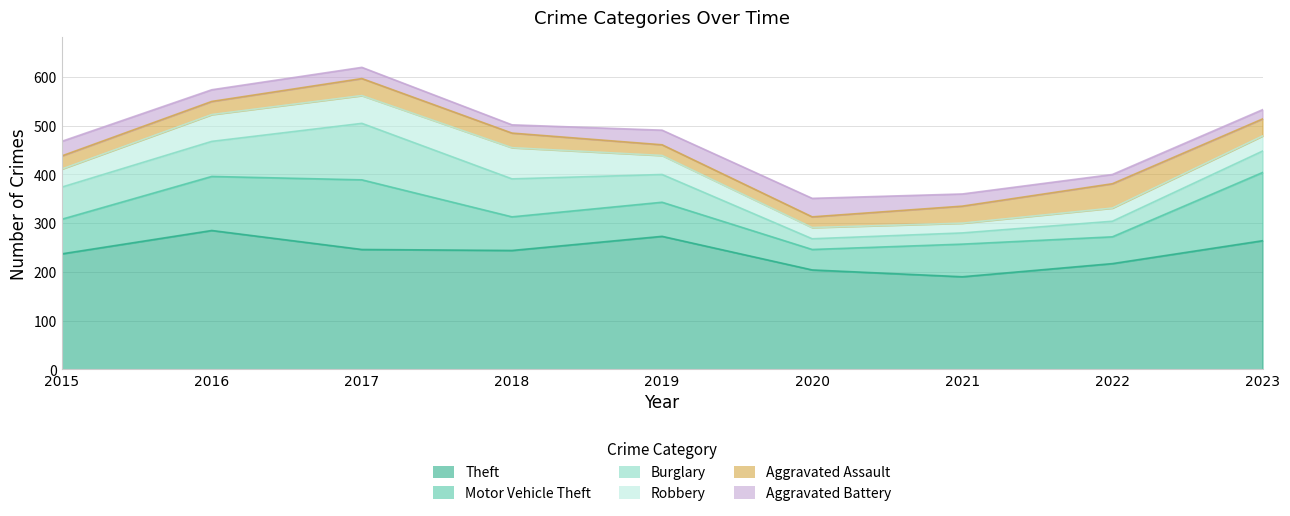

What is the average value of the Aggravated Assault series?

31